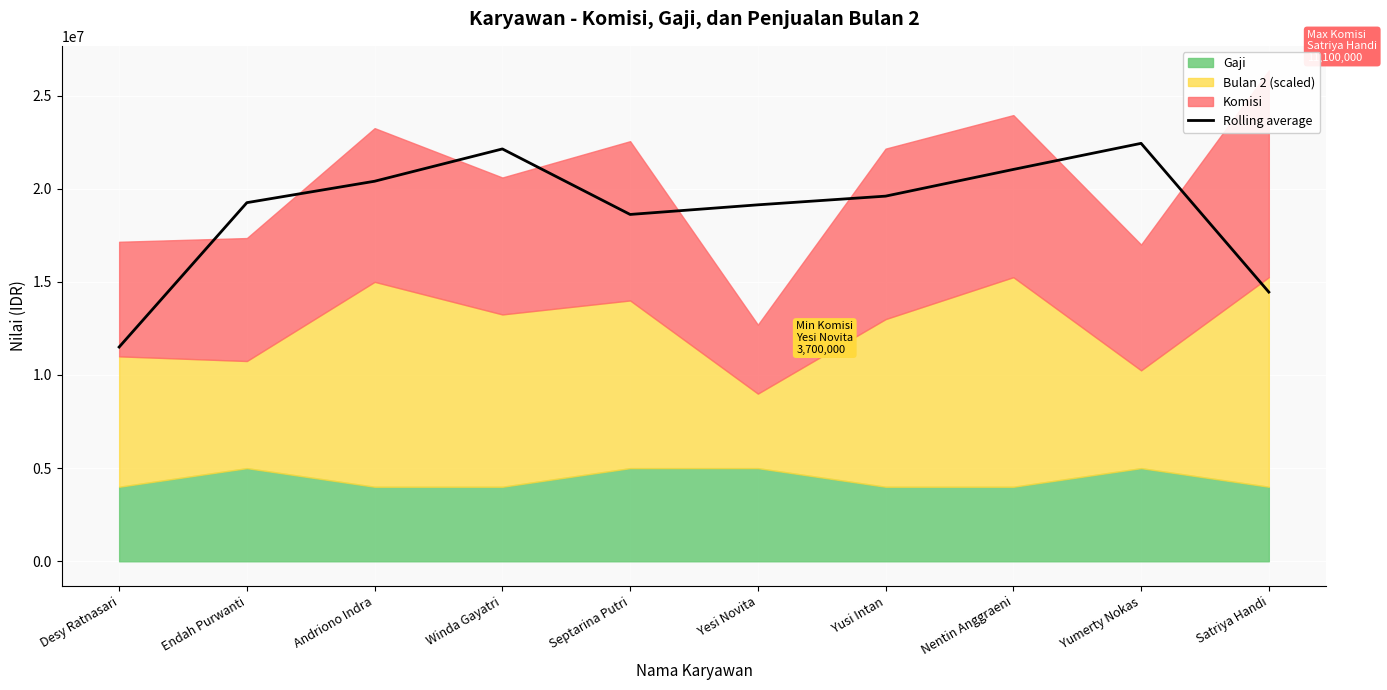

What is the maximum value for Rolling average?

22433333.3